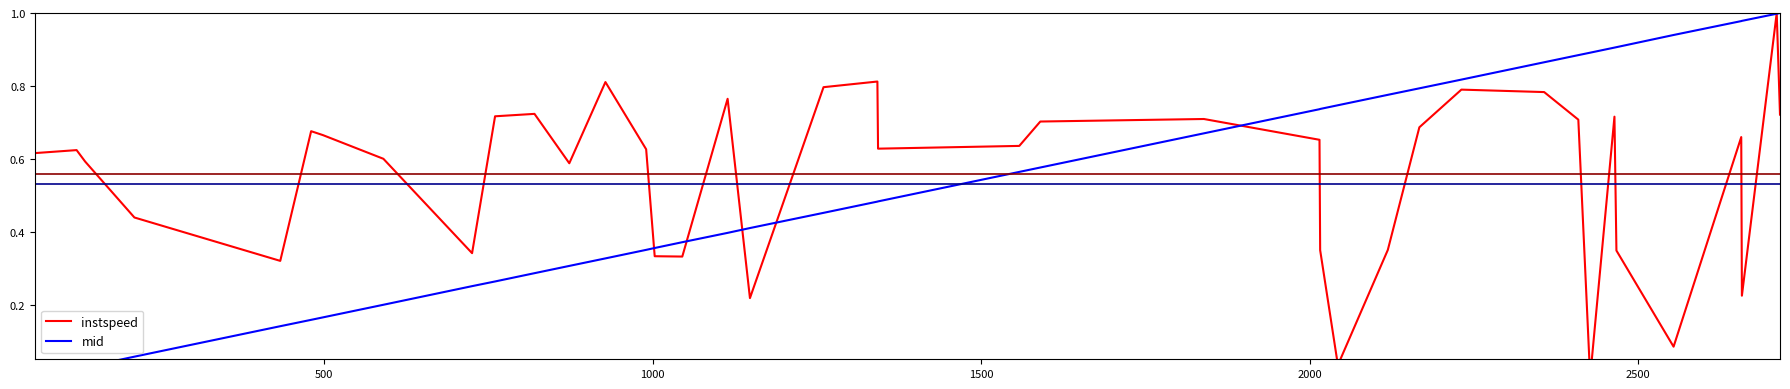

Which series ends up on top after the final intersection of mid and instspeed?

mid